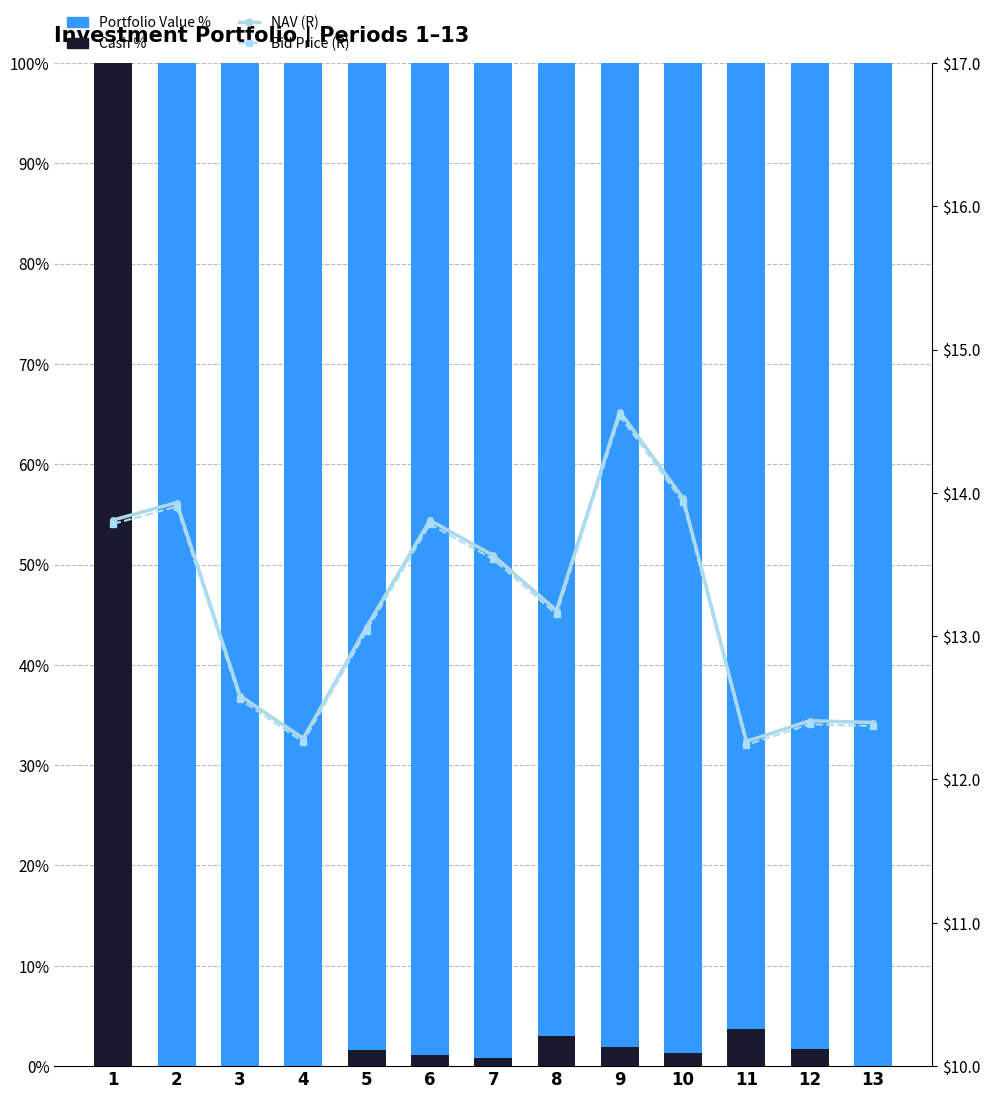

Between 9 and 12, which series saw the biggest shift?

NAV (R)